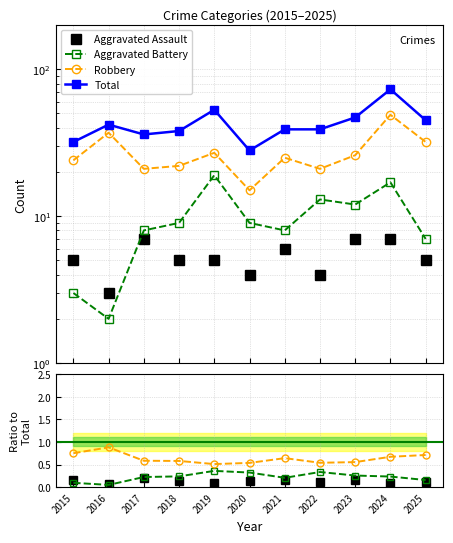

Reading left to right, transcribe all the data shown in this chart.

Aggravated Assault: 0.2	0.1	0.2	0.1	0.1	0.1	0.2	0.1	0.1	0.1	0.1
Aggravated Battery: 0.1	0.0	0.2	0.2	0.4	0.3	0.2	0.3	0.3	0.2	0.2
Robbery: 0.8	0.9	0.6	0.6	0.5	0.5	0.6	0.5	0.6	0.7	0.7
Total: 32.0	42.0	36.0	38.0	53.0	28.0	39.0	39.0	47.0	73.0	45.0